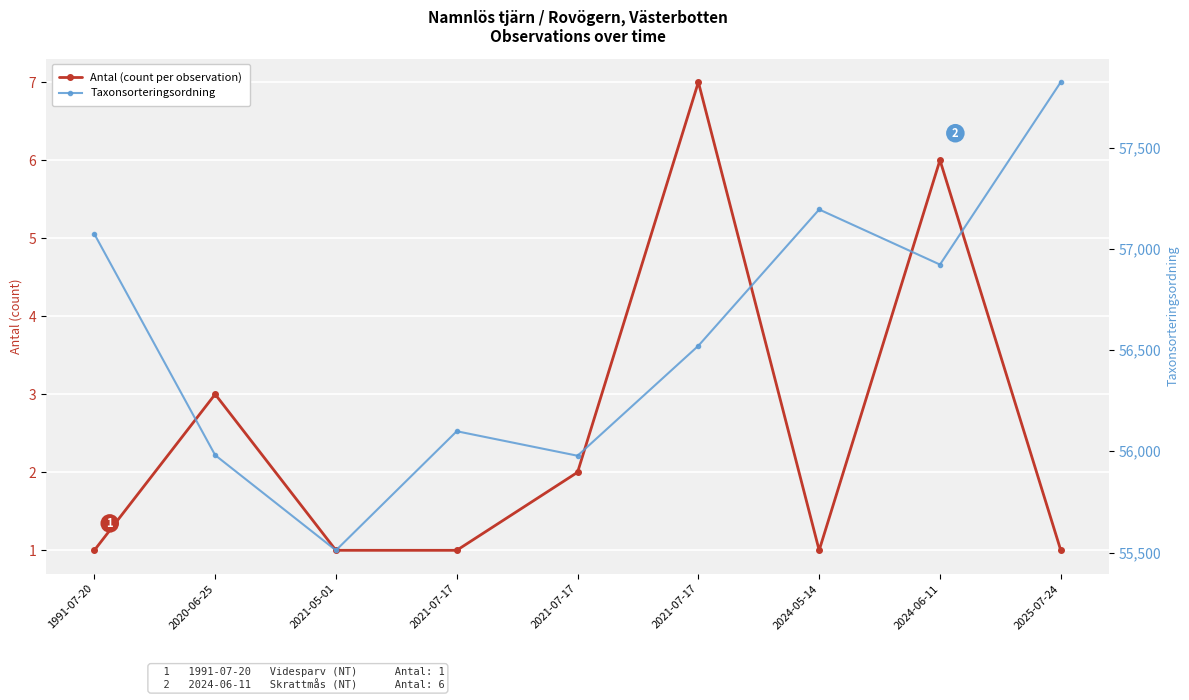

At how many categories does at least one series exceed 28714?

9